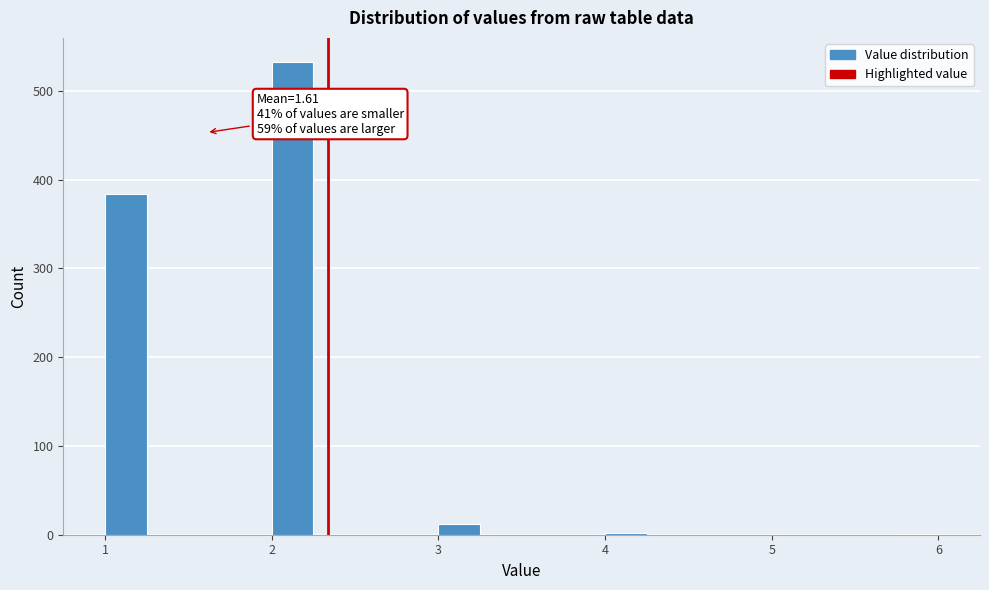

Read against the x-axis, roughly where is the centre of the tallest bar?

2.1